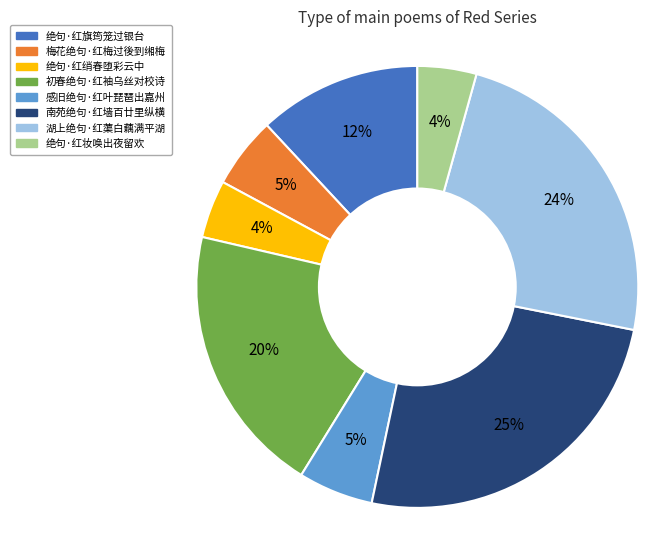

Which category has the biggest portion of the pie?

南苑绝句·红墙百廿里纵横